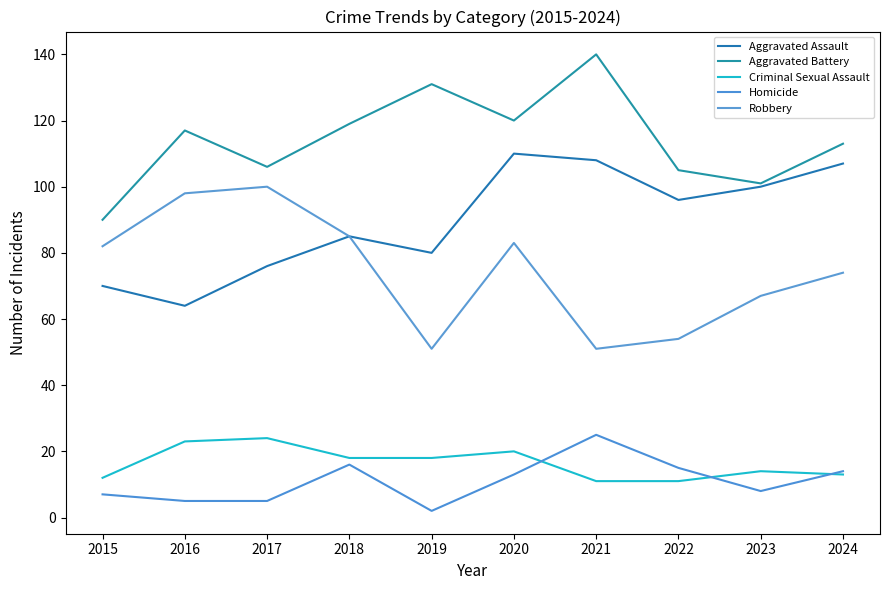

What value does the Aggravated Battery series have at 2018, to the nearest 10?

120